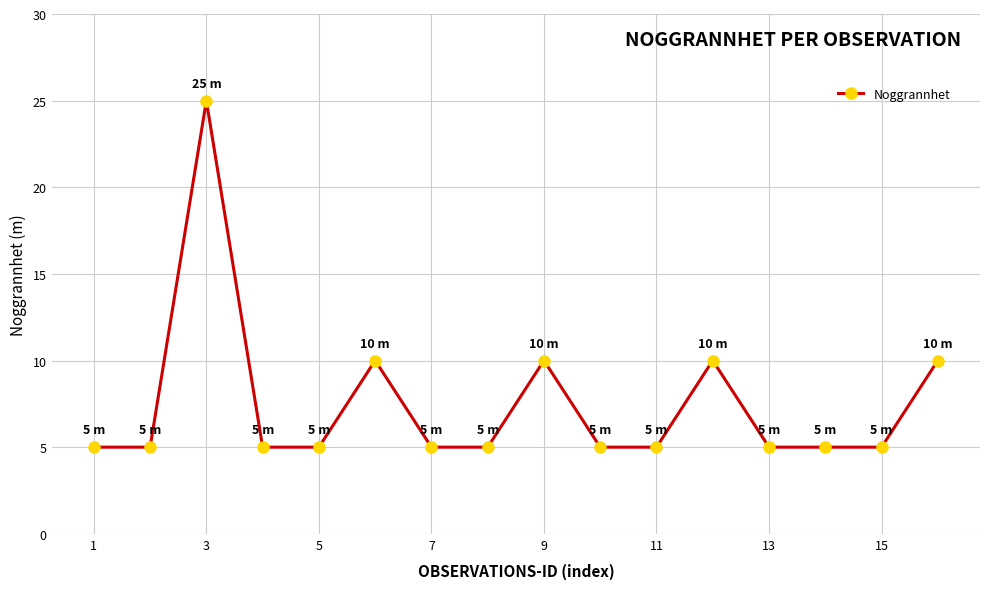

True or false: the data has more than 2 interior local peaks.

True